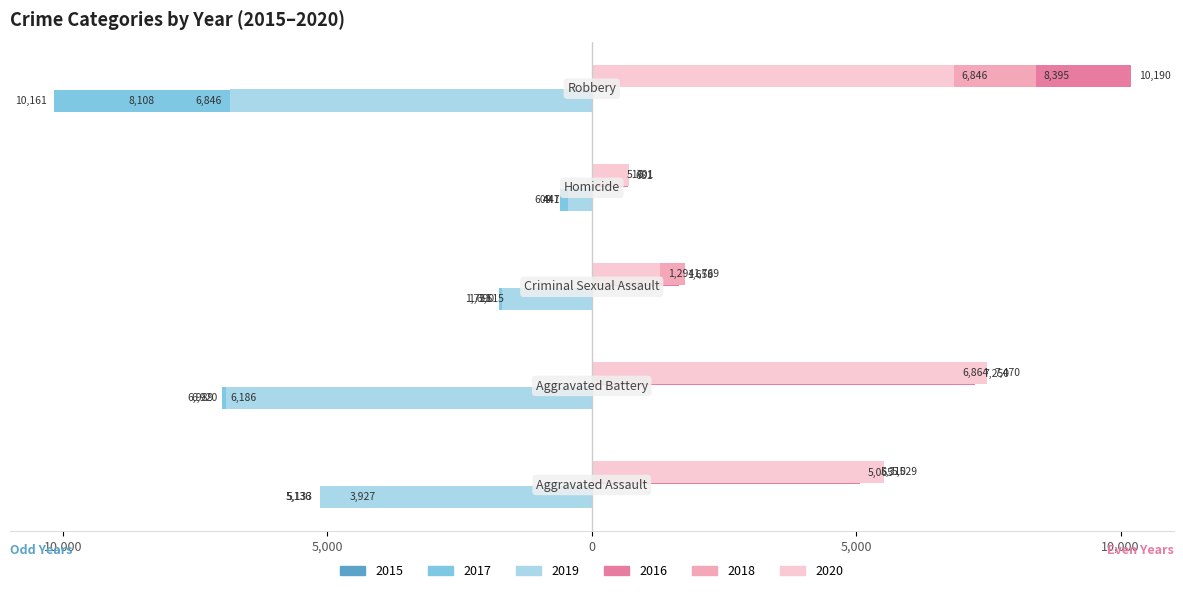

Reading left to right, transcribe all the data shown in this chart.

2015: Aggravated Assault=-3927	Aggravated Battery=-6186	Criminal Sexual Assault=-1515	Homicide=-441	Robbery=-8108
2016: Aggravated Assault=5065	Aggravated Battery=7250	Criminal Sexual Assault=1658	Homicide=681	Robbery=10190
2017: Aggravated Assault=-5133	Aggravated Battery=-6989	Criminal Sexual Assault=-1751	Homicide=-609	Robbery=-10161
2018: Aggravated Assault=5310	Aggravated Battery=6864	Criminal Sexual Assault=1769	Homicide=516	Robbery=8395
2019: Aggravated Assault=-5136	Aggravated Battery=-6920	Criminal Sexual Assault=-1690	Homicide=-447	Robbery=-6846
2020: Aggravated Assault=5529	Aggravated Battery=7470	Criminal Sexual Assault=1294	Homicide=701	Robbery=6846